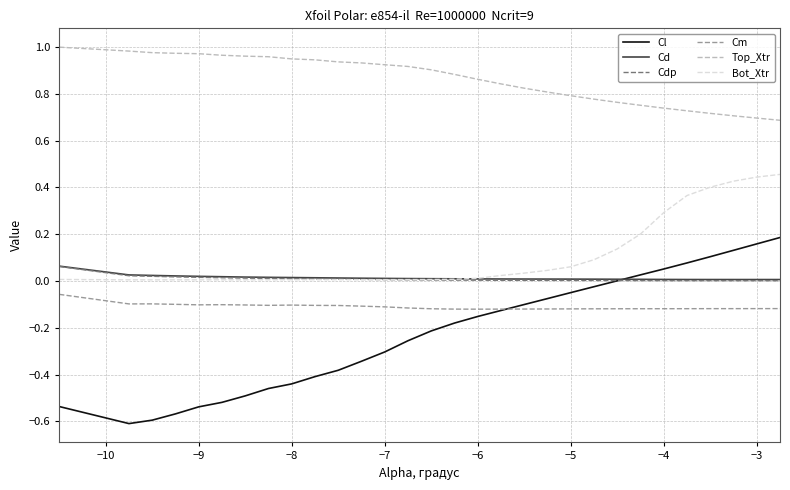

Which series has the largest range (max minus min)?

Cl